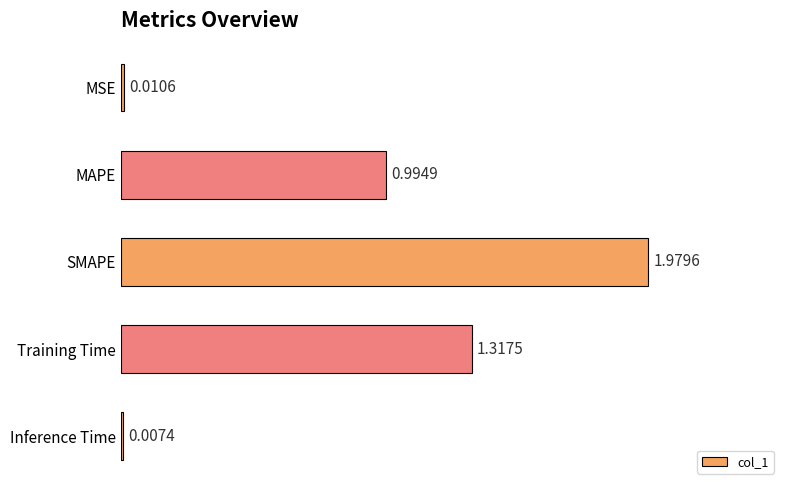

What is the sum of all values?

4.3